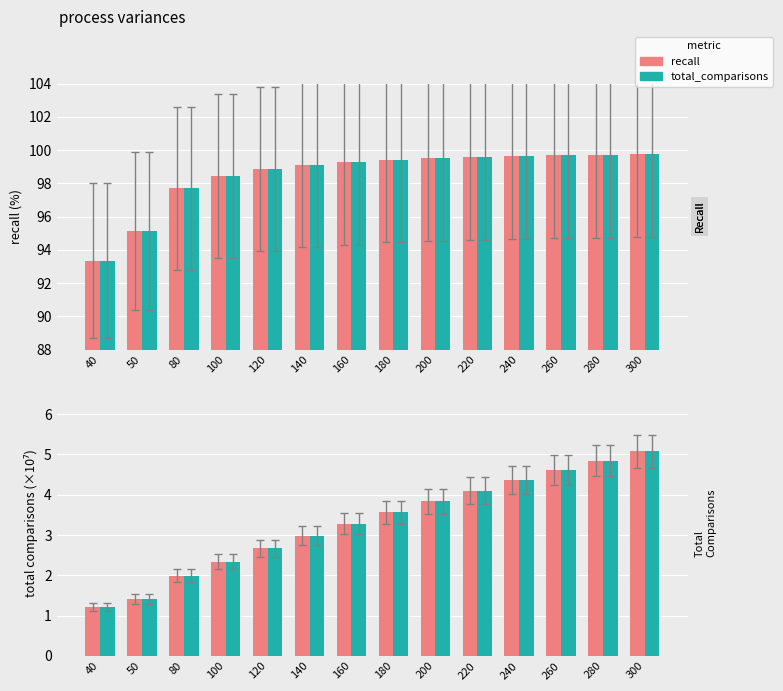

At how many categories does at least one series exceed 50?

14